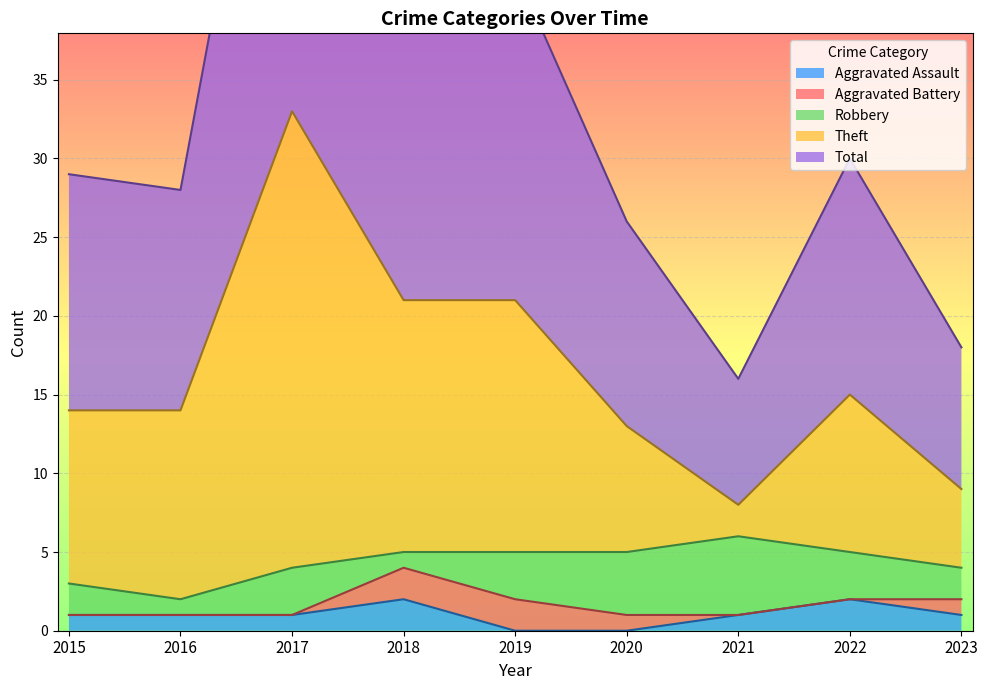

The value of Aggravated Assault at 2018 is 0. True or false?

False